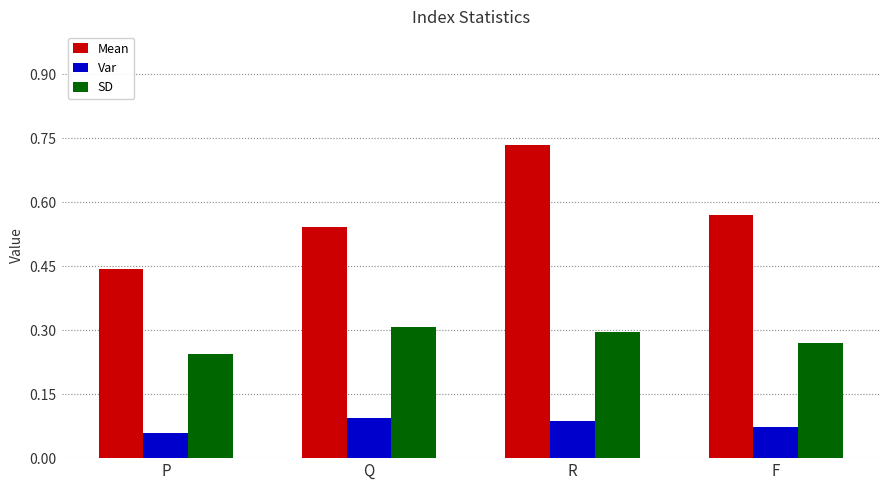

Rank the categories by Mean value from lowest to highest.

P, Q, F, R